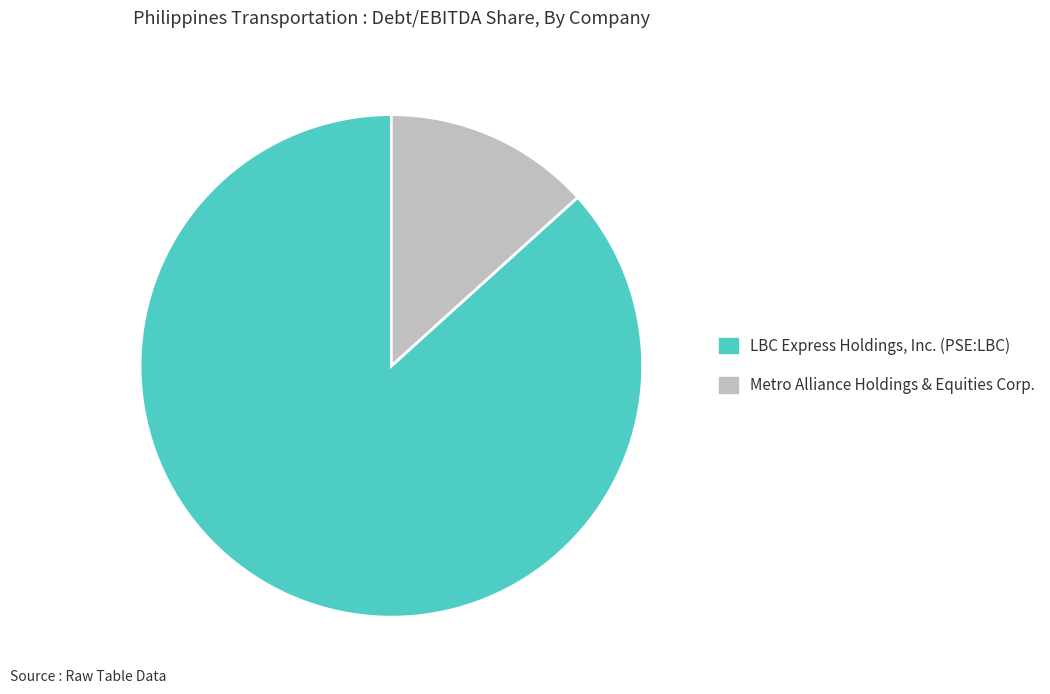

Which category accounts for the majority?

LBC Express Holdings, Inc. (PSE:LBC)